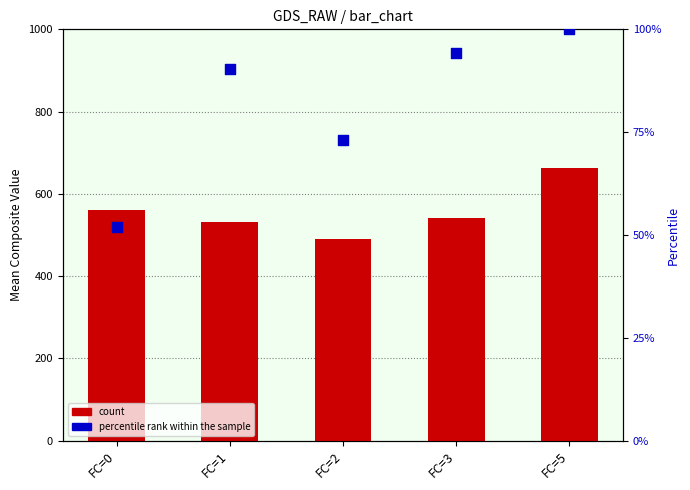

At how many categories does at least one series exceed 448?

5